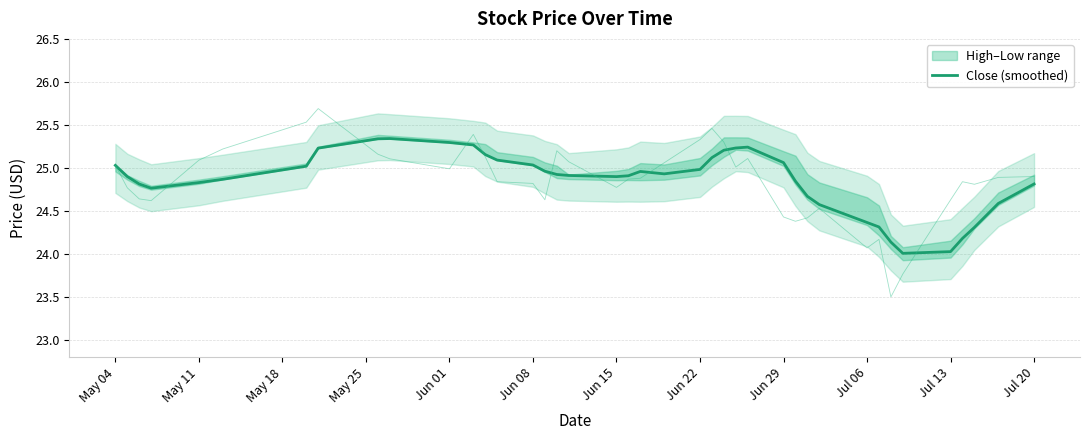

What is the lowest value of the Close (smoothed) series?

24.0